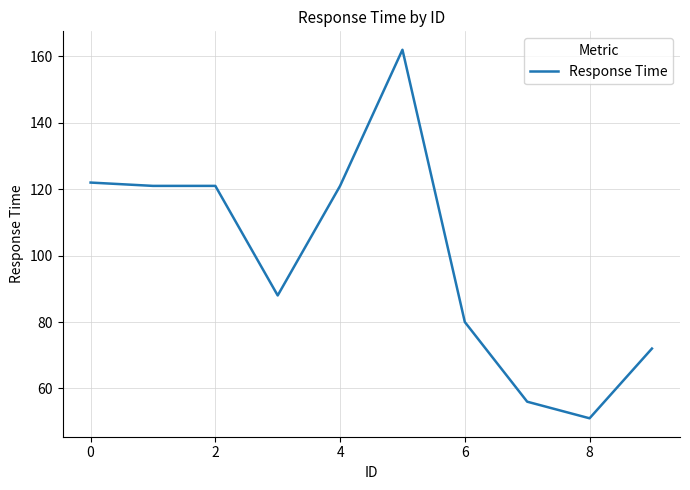

Reading left to right, transcribe all the data shown in this chart.

122	121	121	88	121	162	80	56	51	72